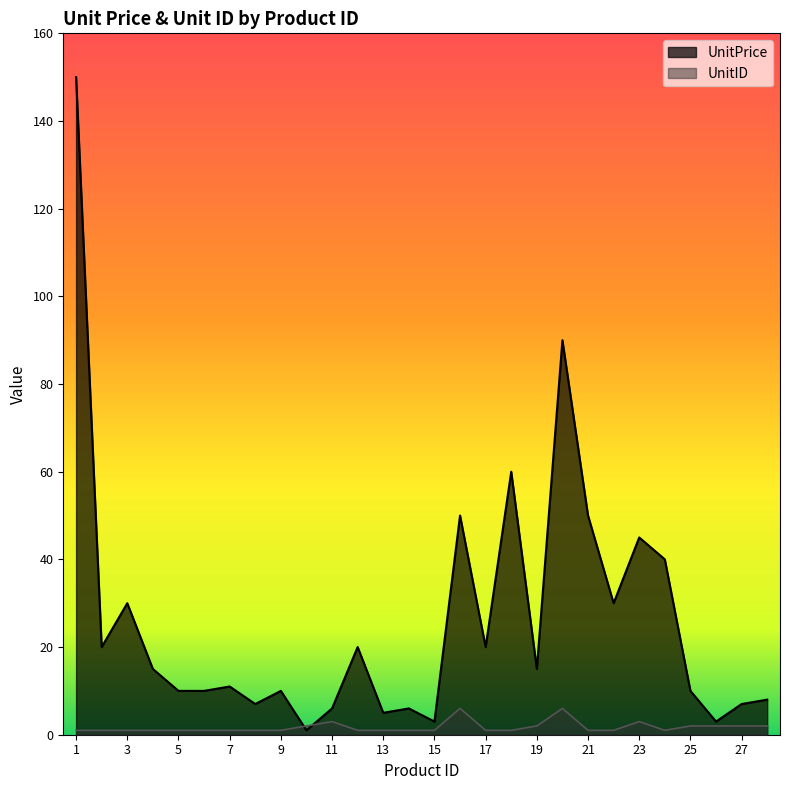

The value of UnitPrice at 16 is 67. True or false?

False